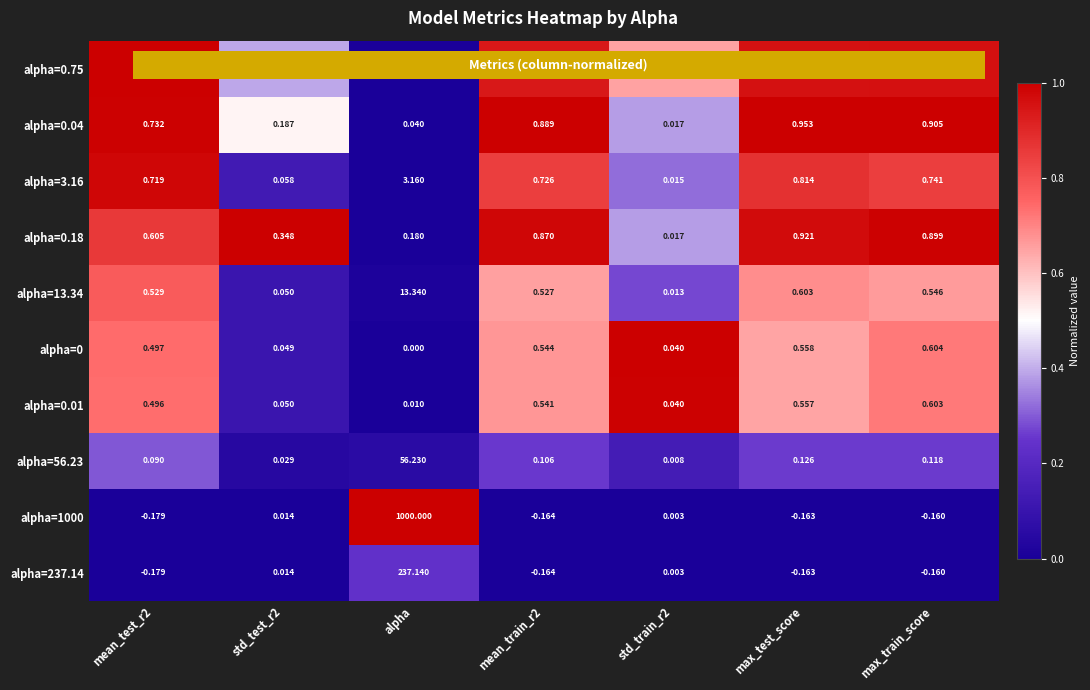

How many data points does each series have?

7